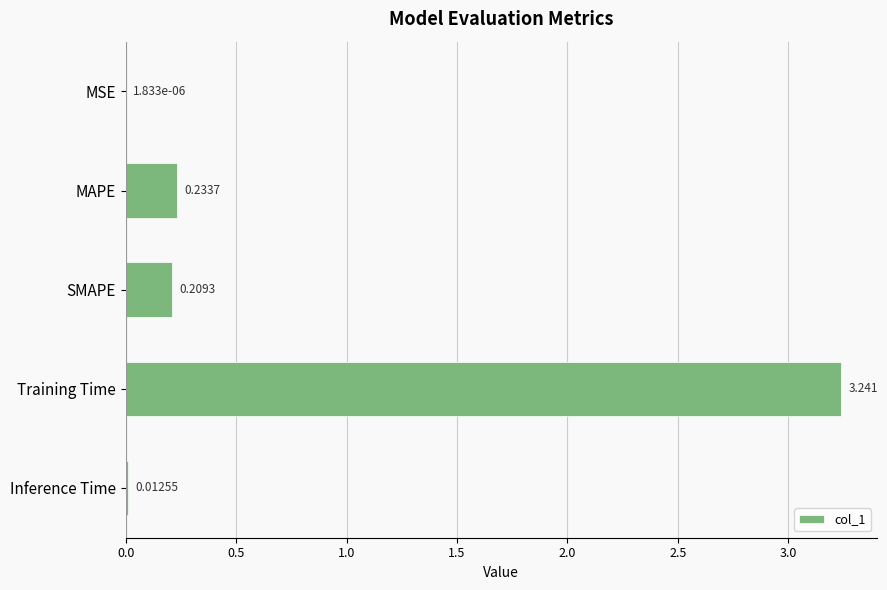

At which category does the chart reach its peak across all series?

Training Time